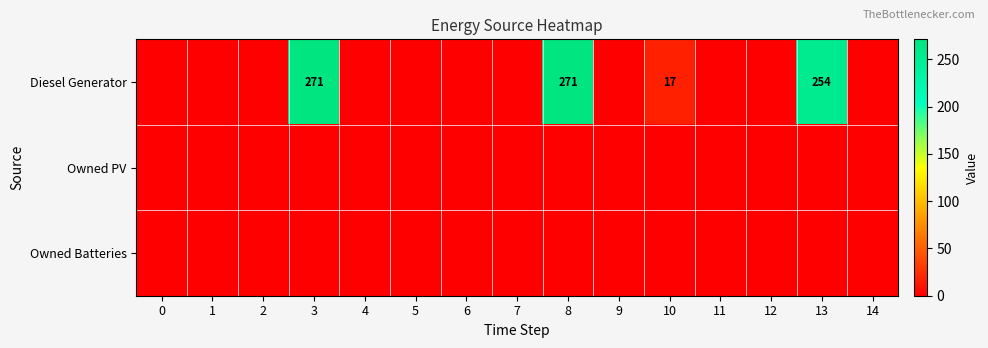

At 7, list the series in order from smallest to largest.

Diesel Generator, Owned PV, Owned Batteries